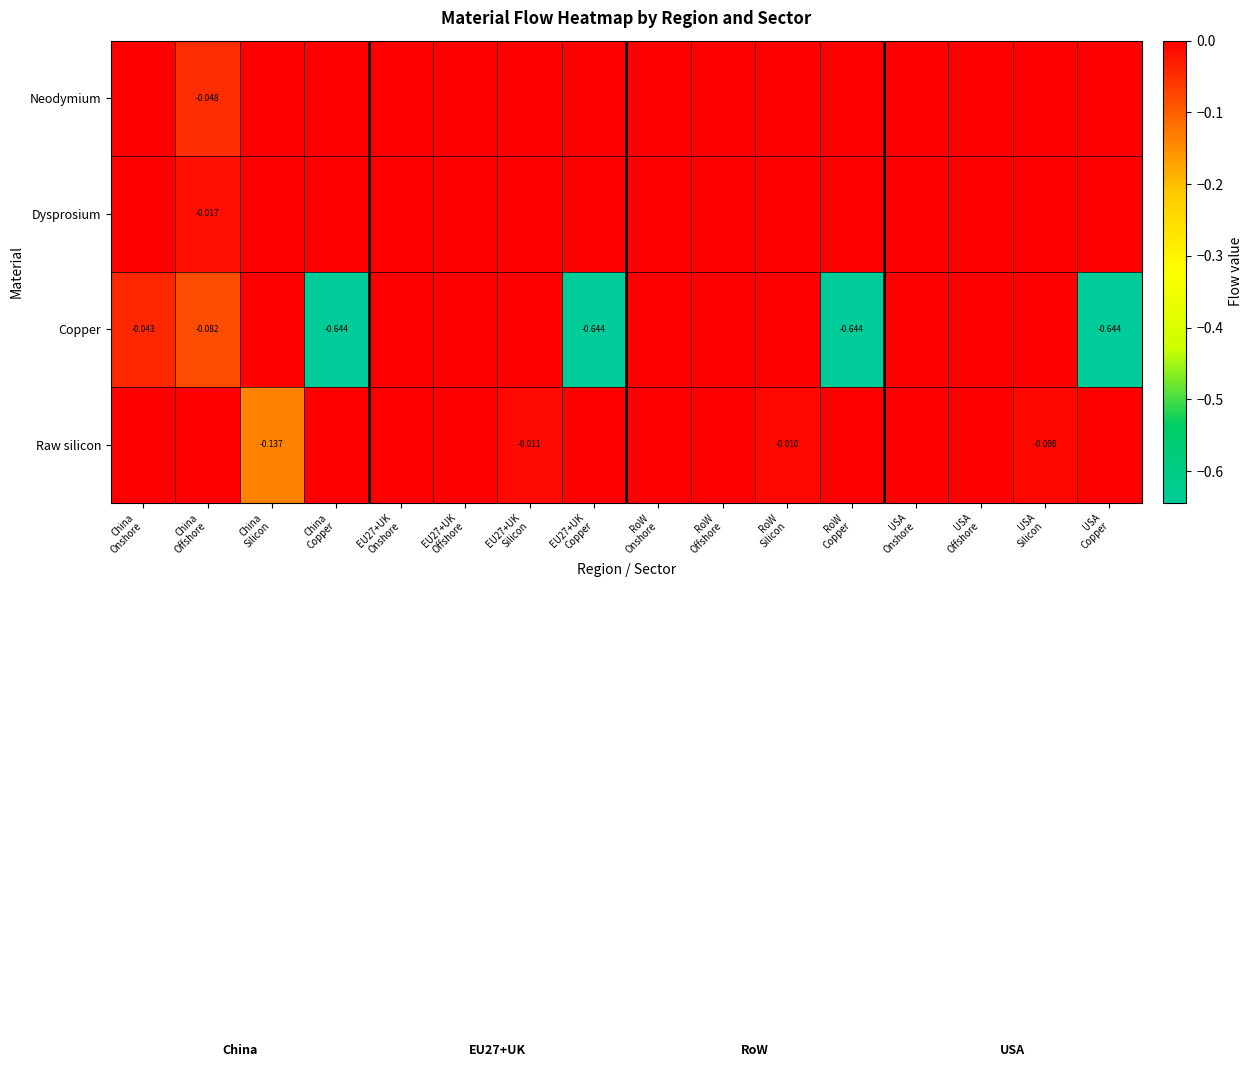

At which label is Copper closest to 0?

China Silicon